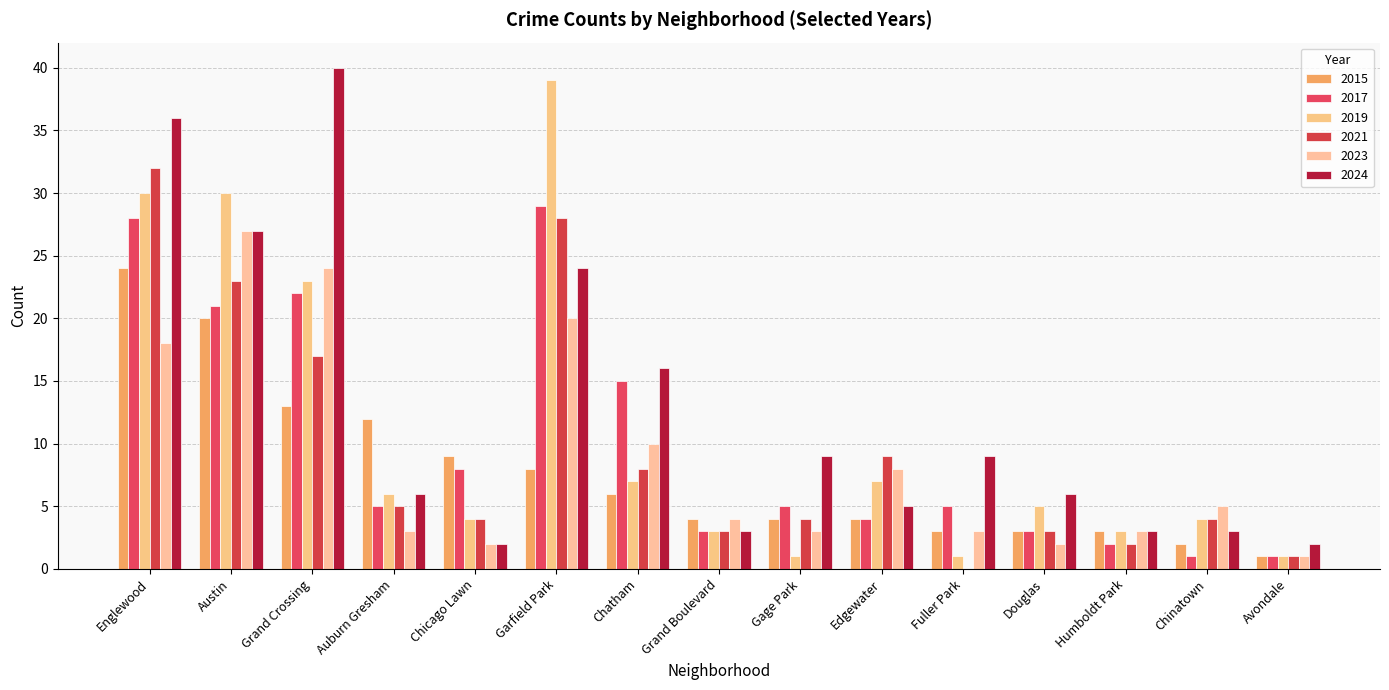

Does the chart contain stacked bars?

No